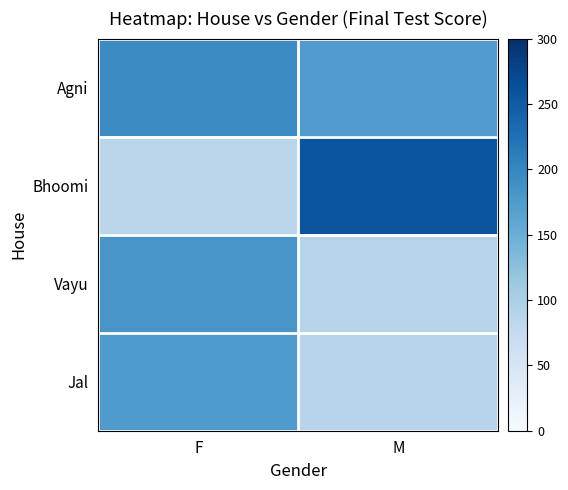

List the series in order of their peak value, lowest first.

Jal, Vayu, Agni, Bhoomi